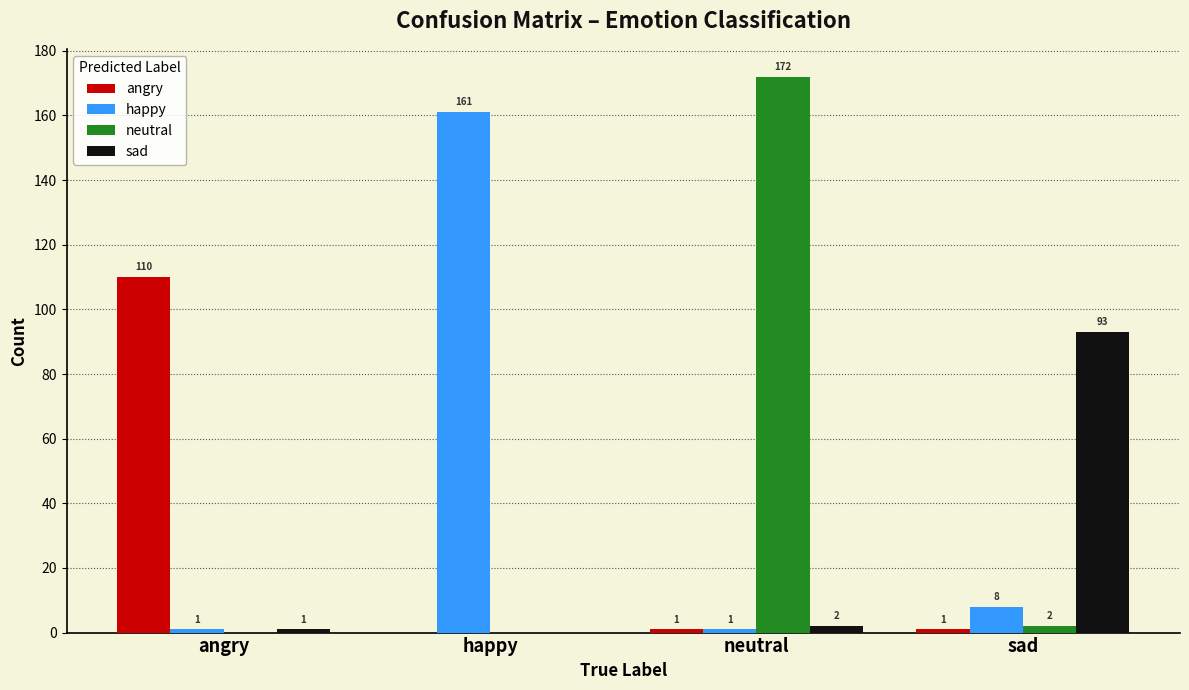

What is the total value across all series at angry?

112